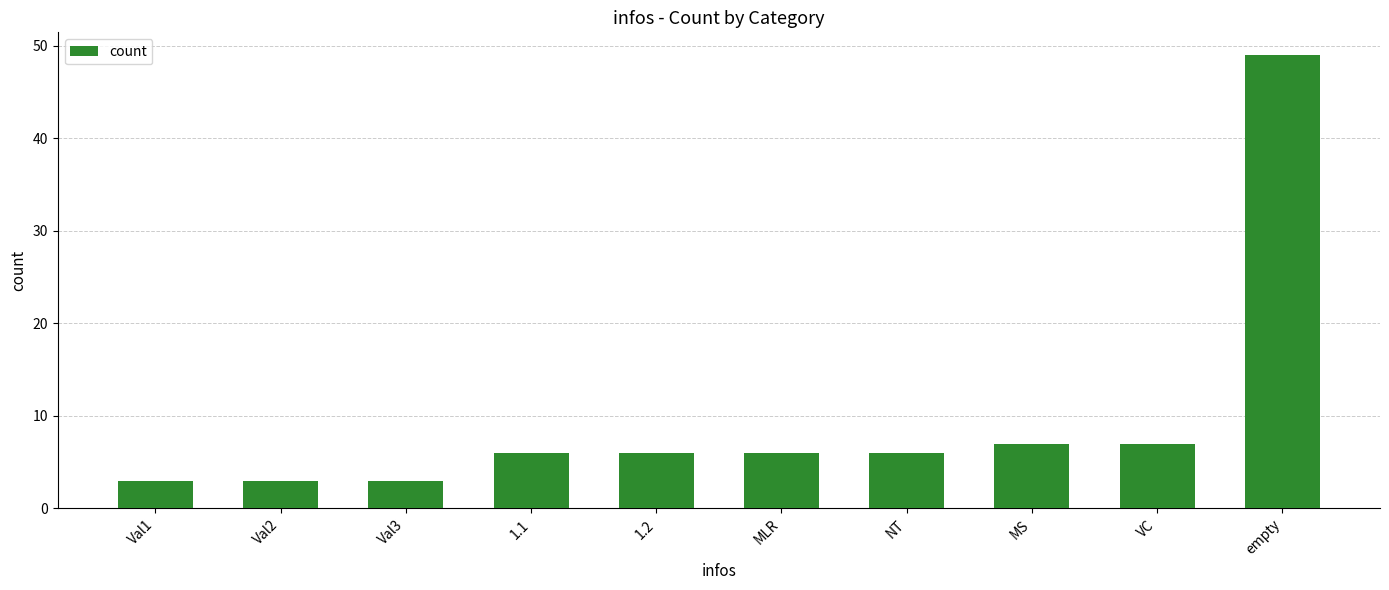

True or false: the data shows 2 at NT.

False